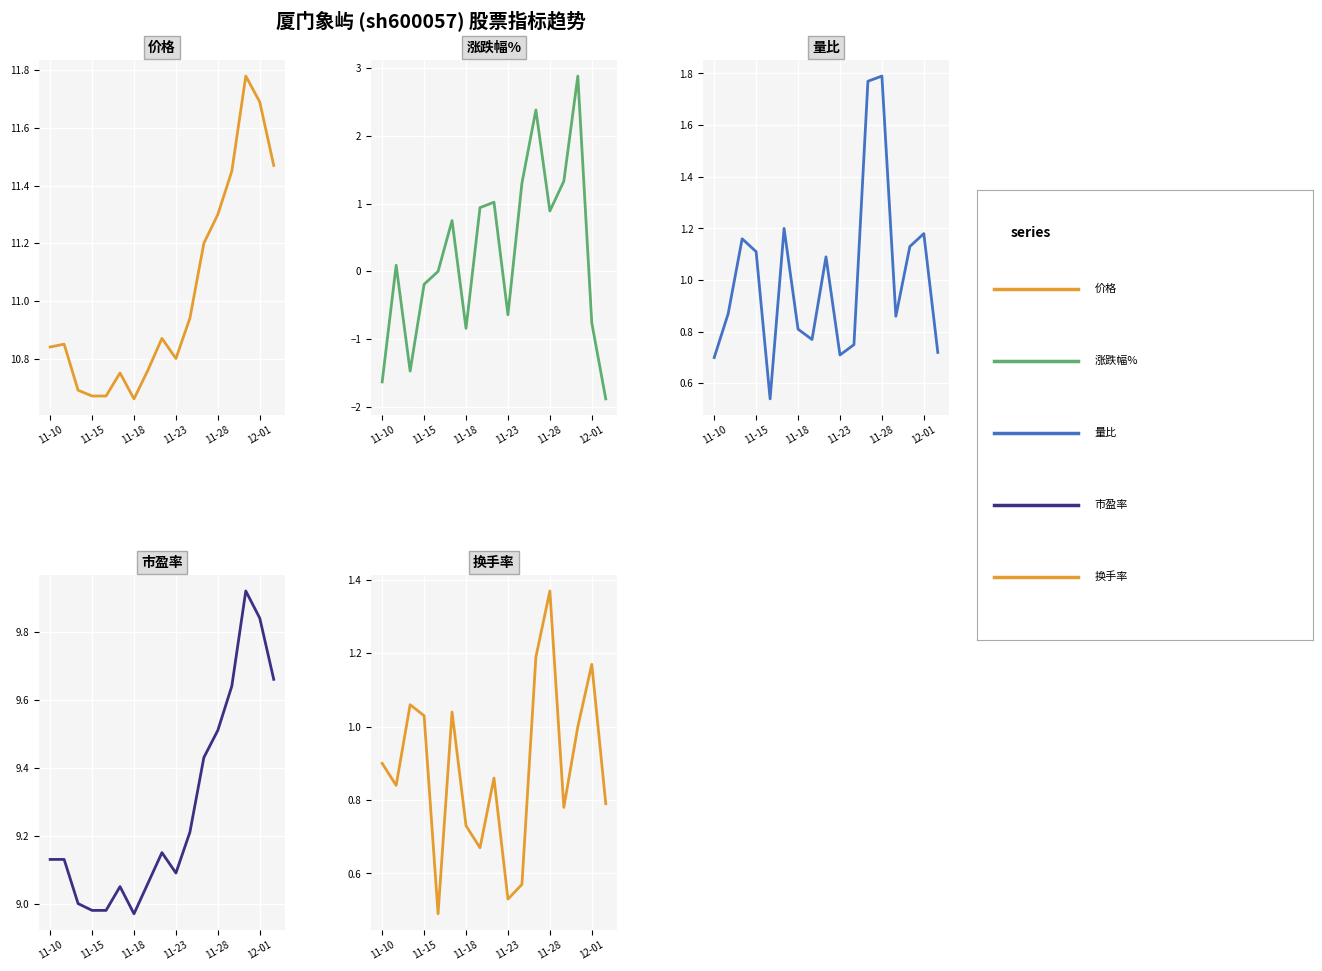

What are all the series names shown in the legend?

价格, 涨跌幅%, 量比, 市盈率, 换手率